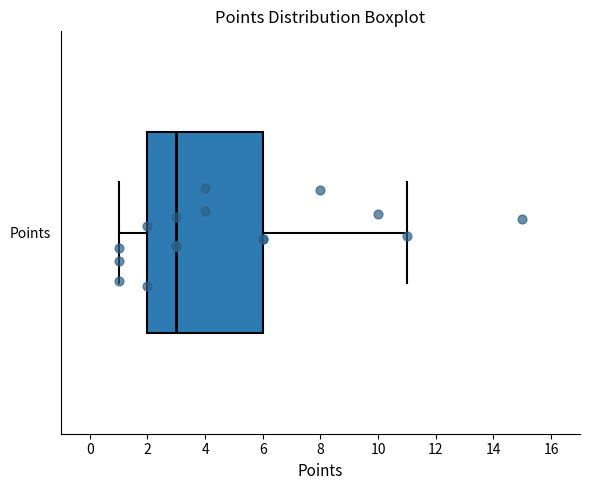

Read this box plot against the x-axis: the position of the median line, the range covered by the box, and the ends of both whiskers. The values are not printed on the chart, so give them approximately, as read against the axis.

median 3, box 2 to 6, whiskers 1 to 11